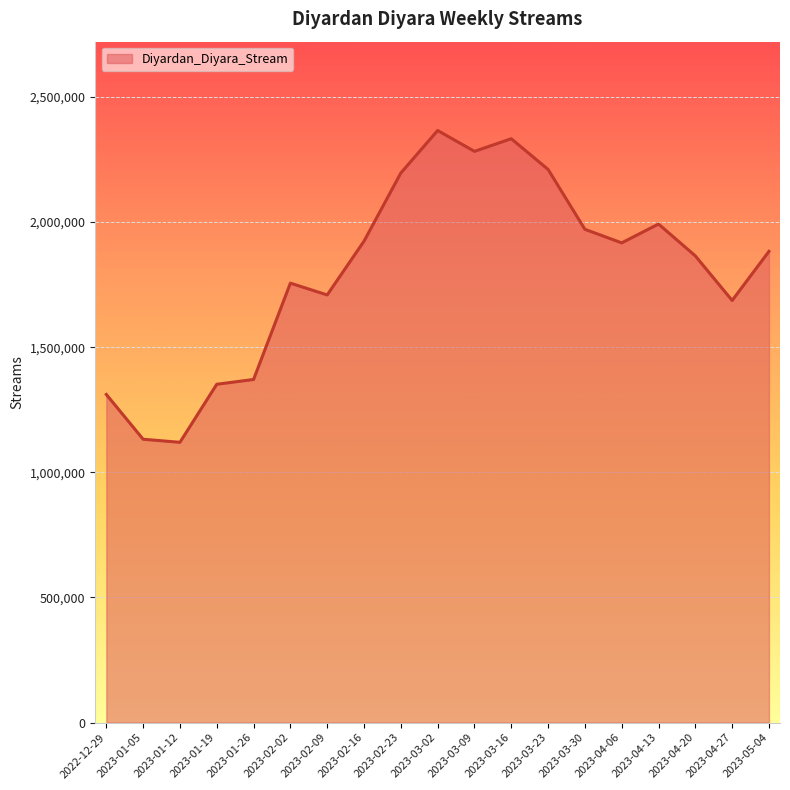

What is the difference between the maximum and minimum values?

1246274